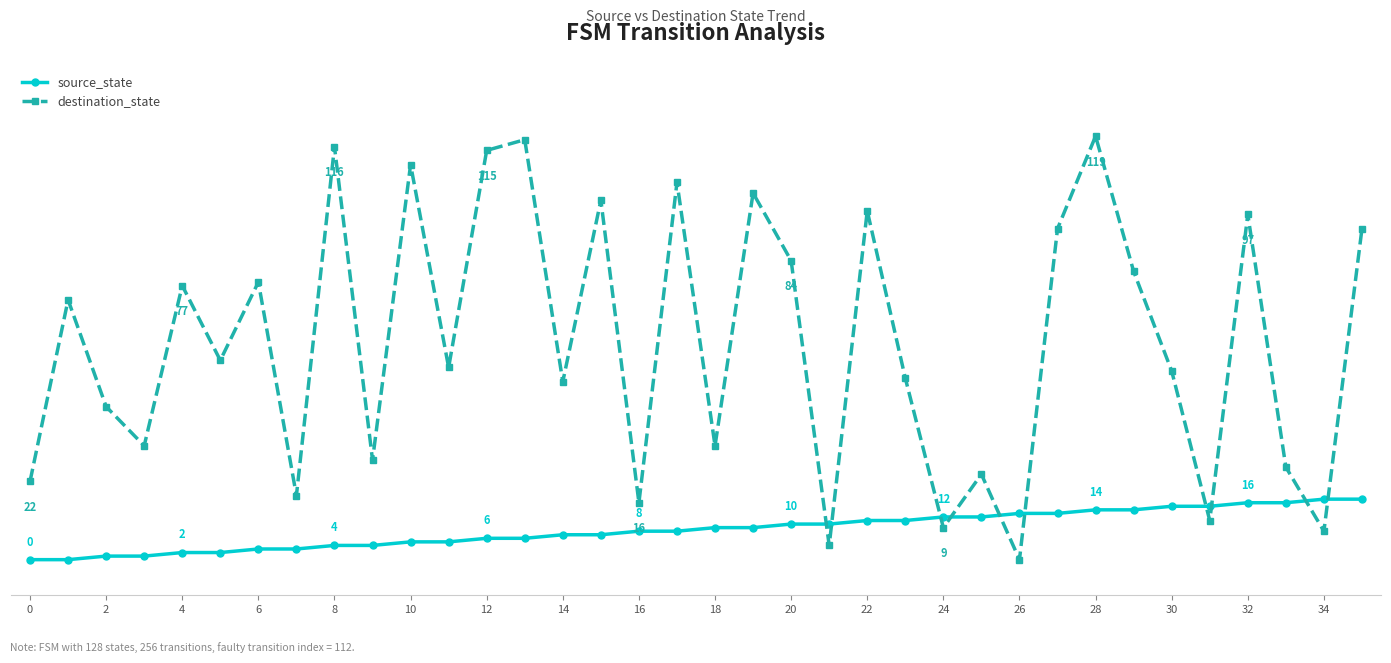

At which label does destination_state reach its minimum?

26